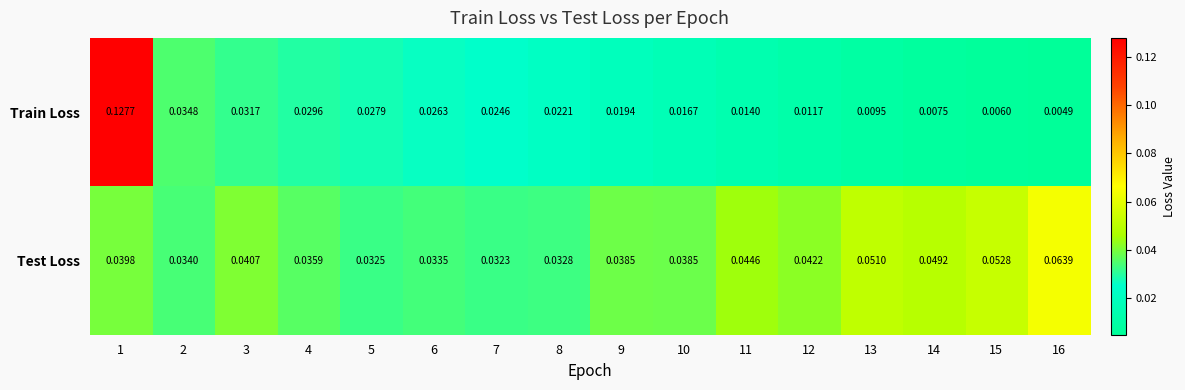

Is the value of Test Loss at 12 greater than the value of Train Loss at 2?

Yes